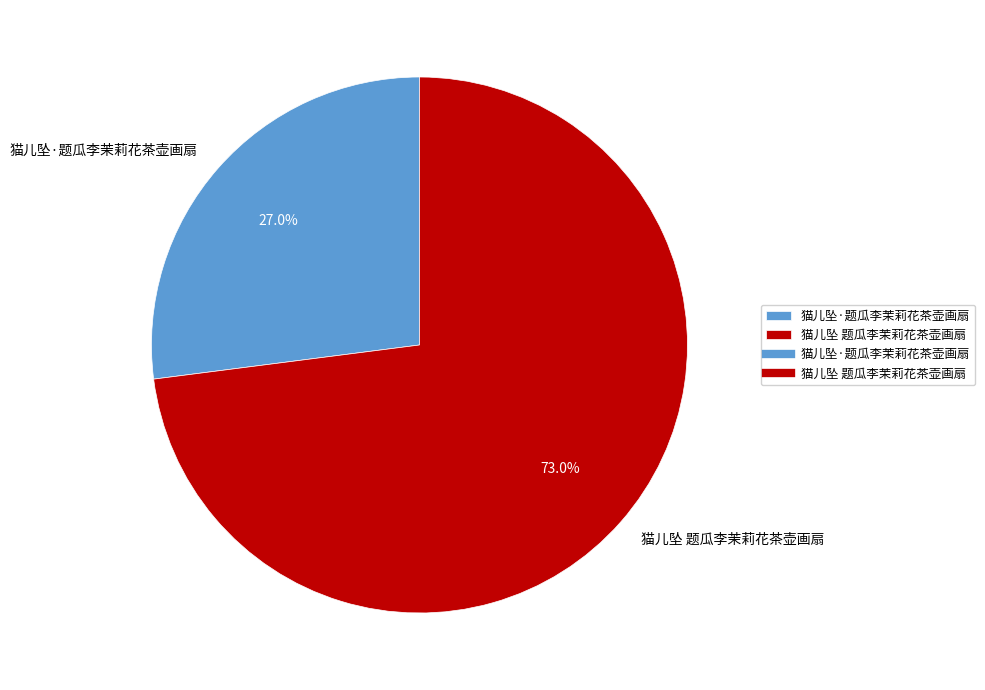

To the nearest percent, what is the average slice percentage?

50%